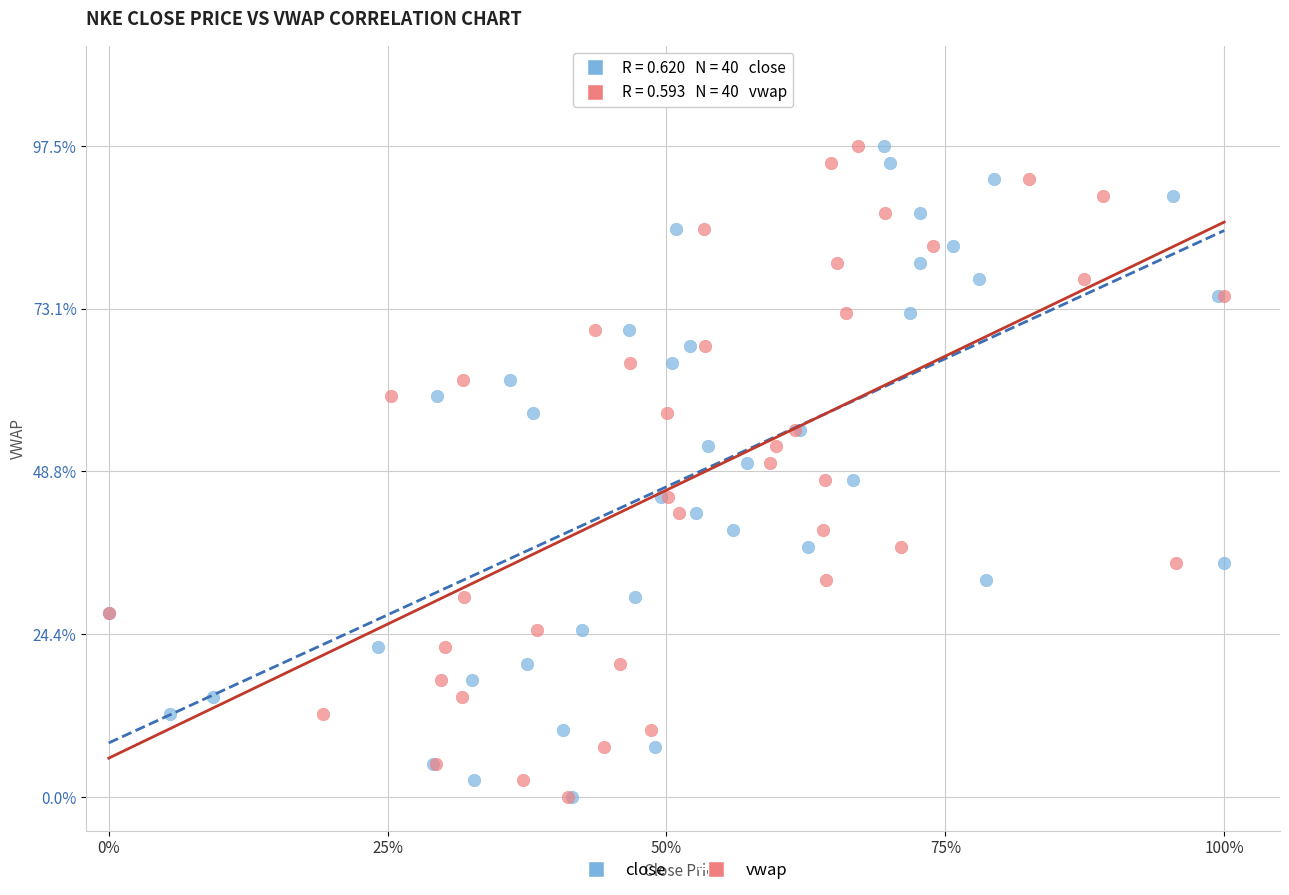

What are all the series names shown in the legend?

close, vwap